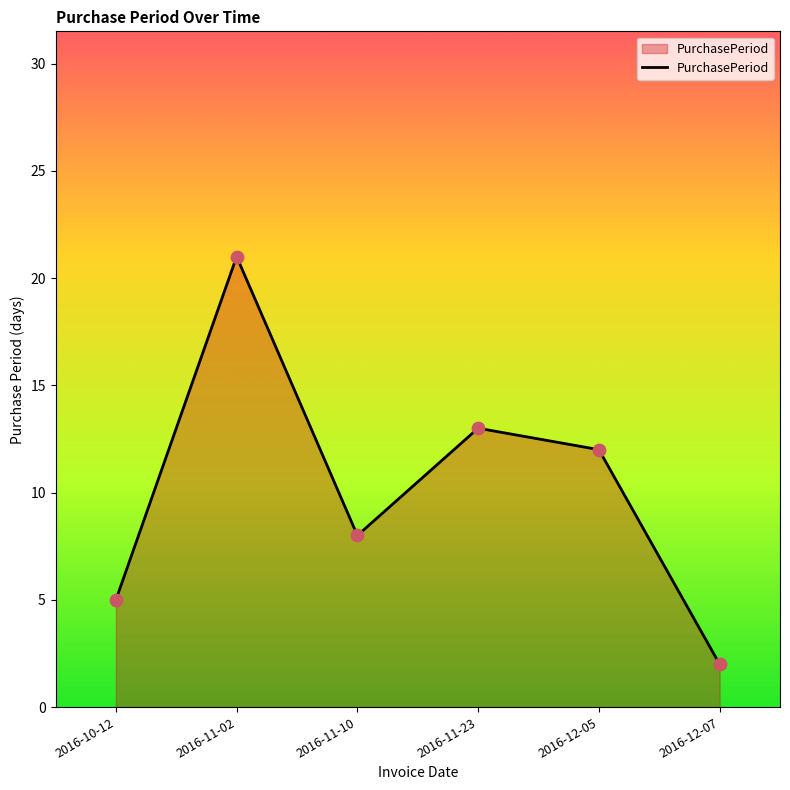

What is the change in value from 2016-11-23 to 2016-12-05?

-1